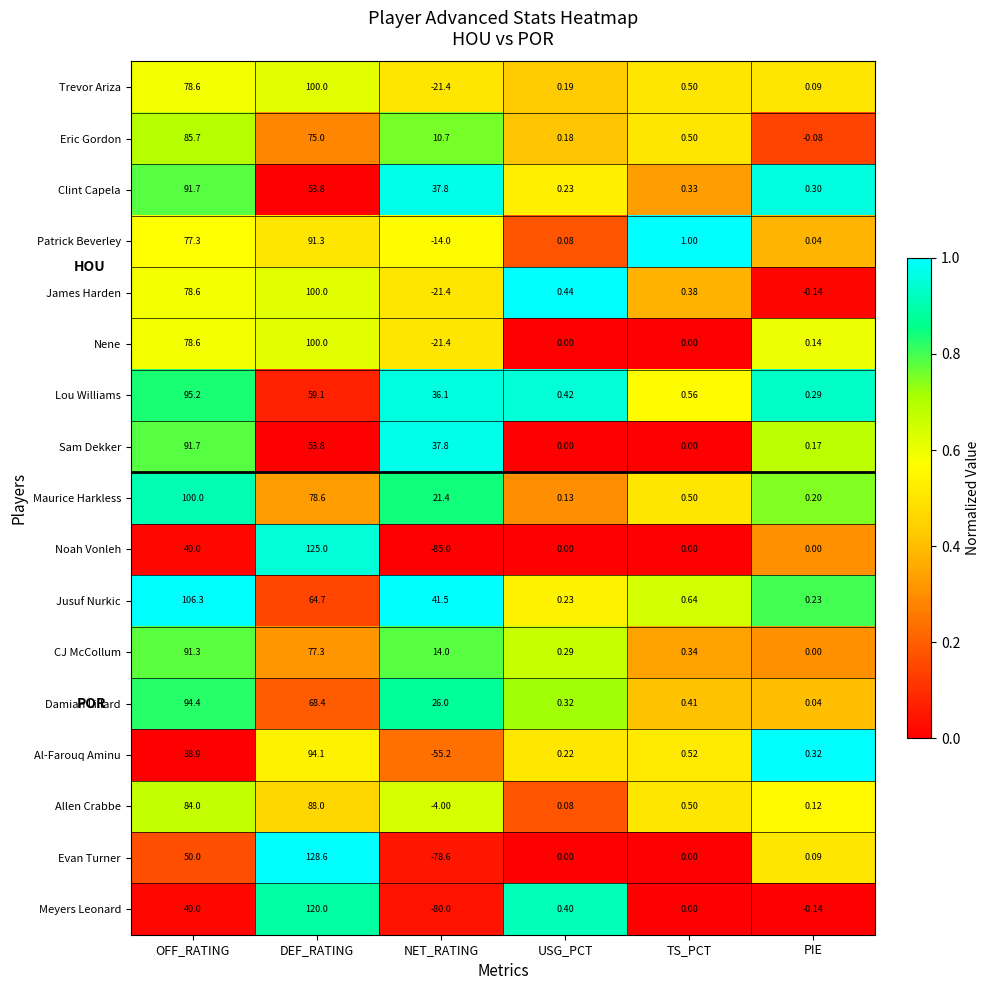

Which series changed the most between USG_PCT and PIE?

James Harden